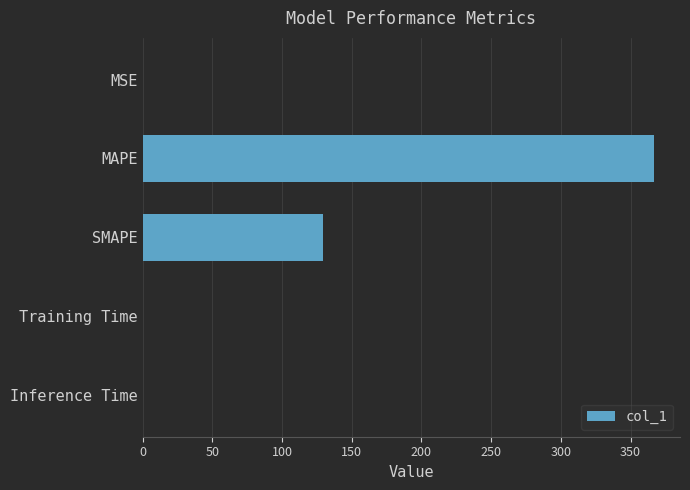

Which category has the highest value across all series?

MAPE